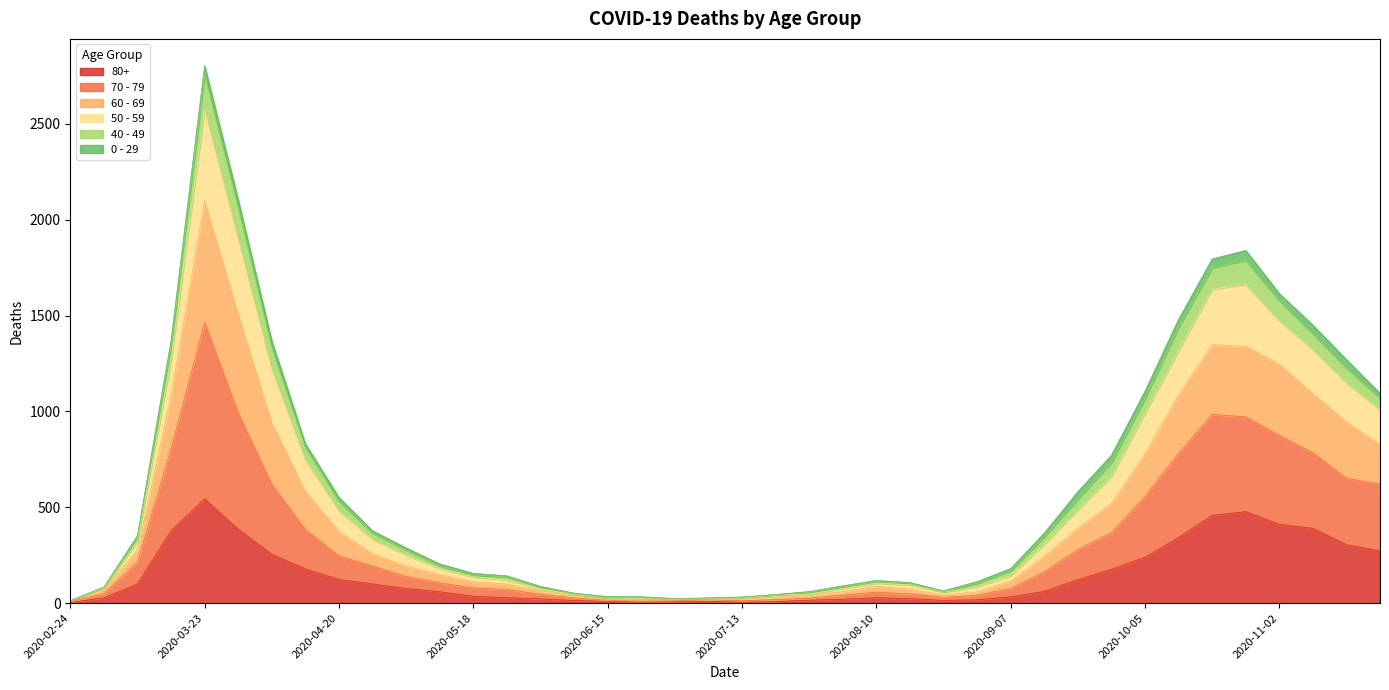

At which category is the sum across all series the highest?

2020-03-23